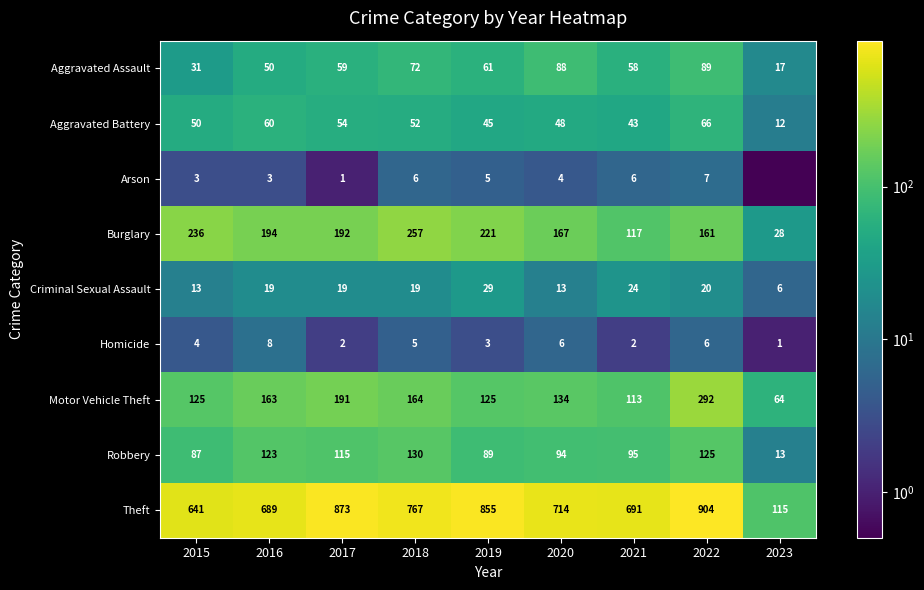

What is the sum of the Aggravated Assault values at 2018 and 2017?

131.0